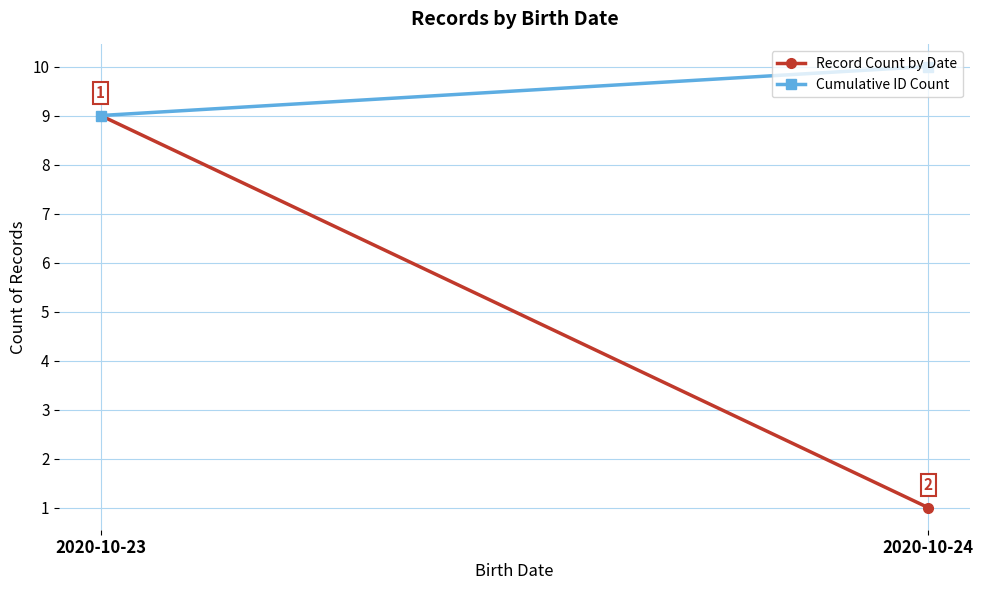

What is the average value of the Record Count by Date series?

5